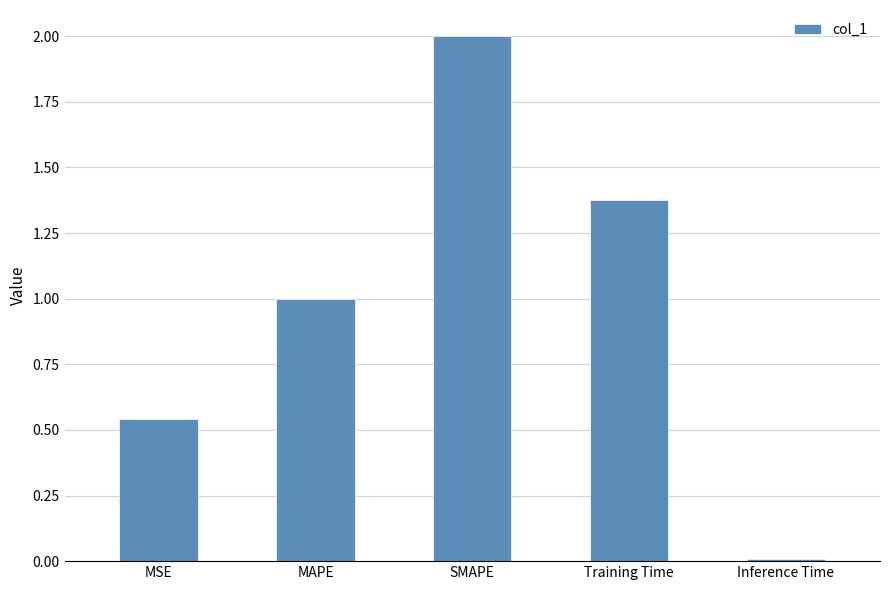

What is the label of the 5th bar from the left?

Inference Time